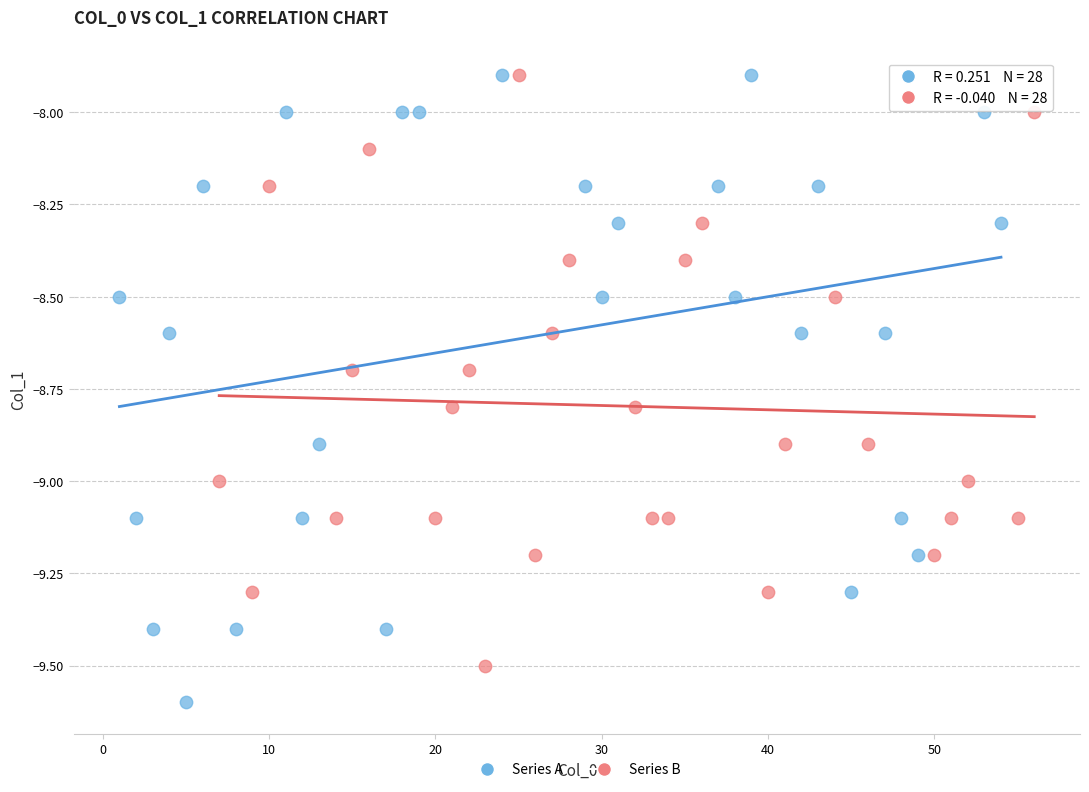

Which series reaches the minimum Y coordinate?

Series A